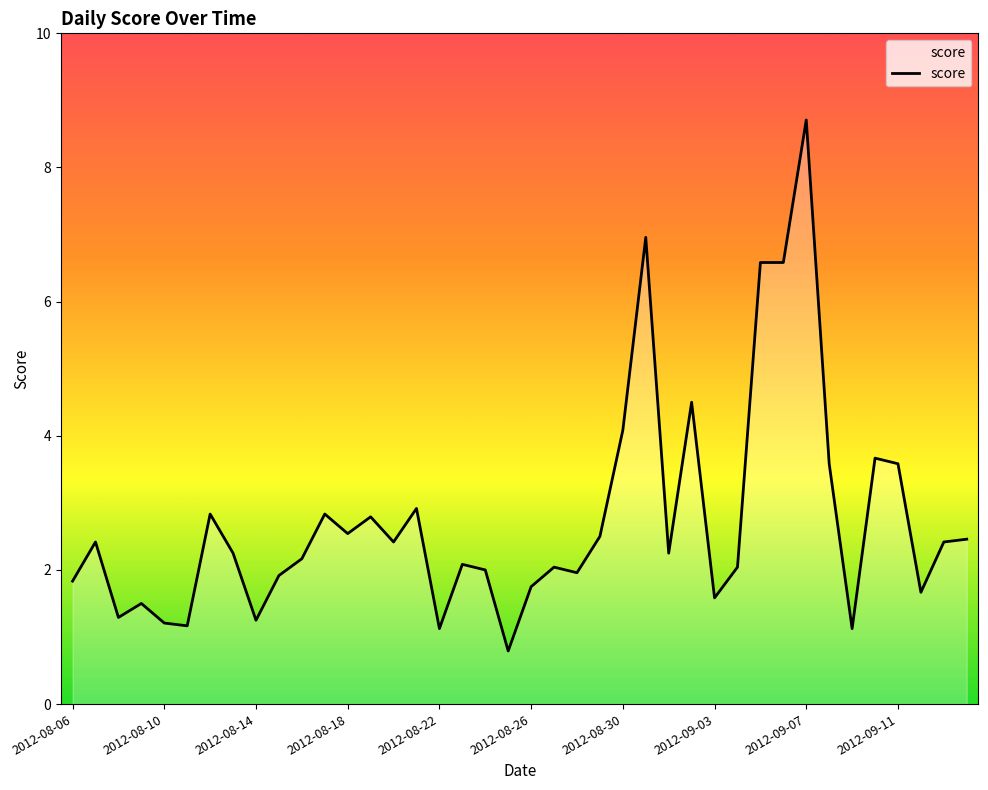

What is the maximum value shown in the chart?

8.7